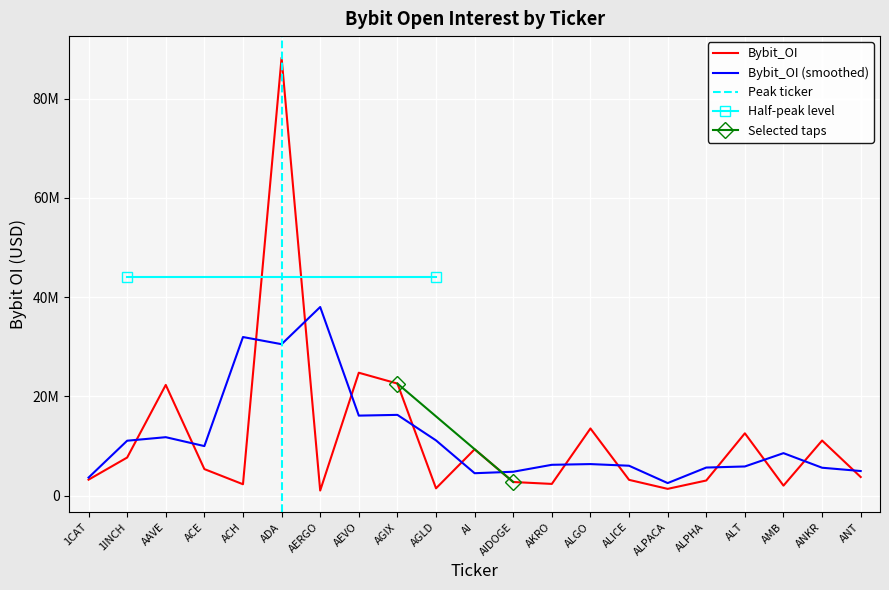

The value at AKRO is 3834862. True or false?

False